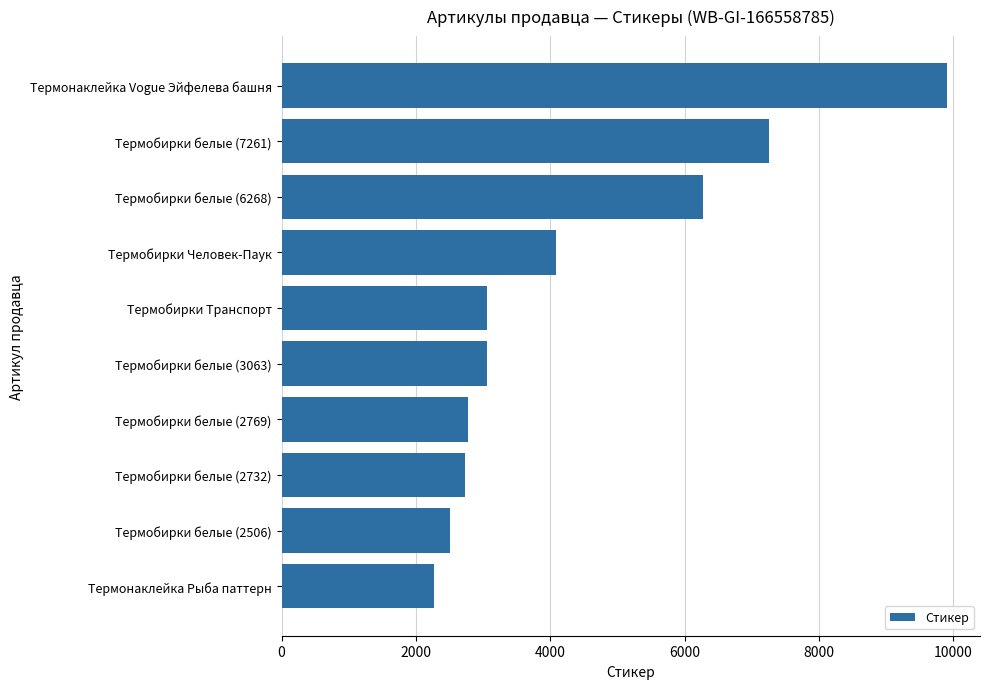

Where is the data nearest to the value 6087?

Термобирки белые (6268)